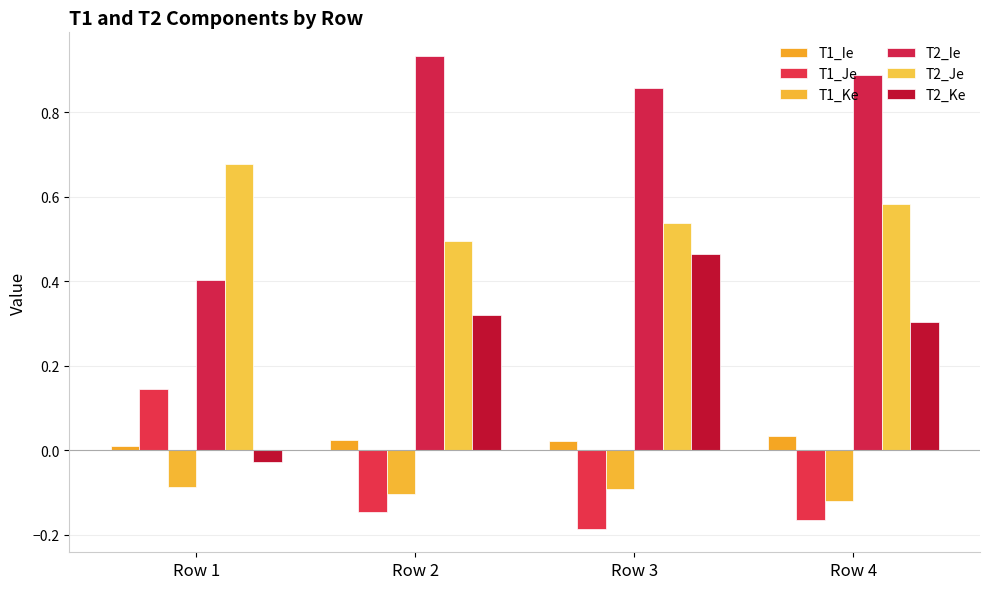

How many categories are shown in the chart?

4